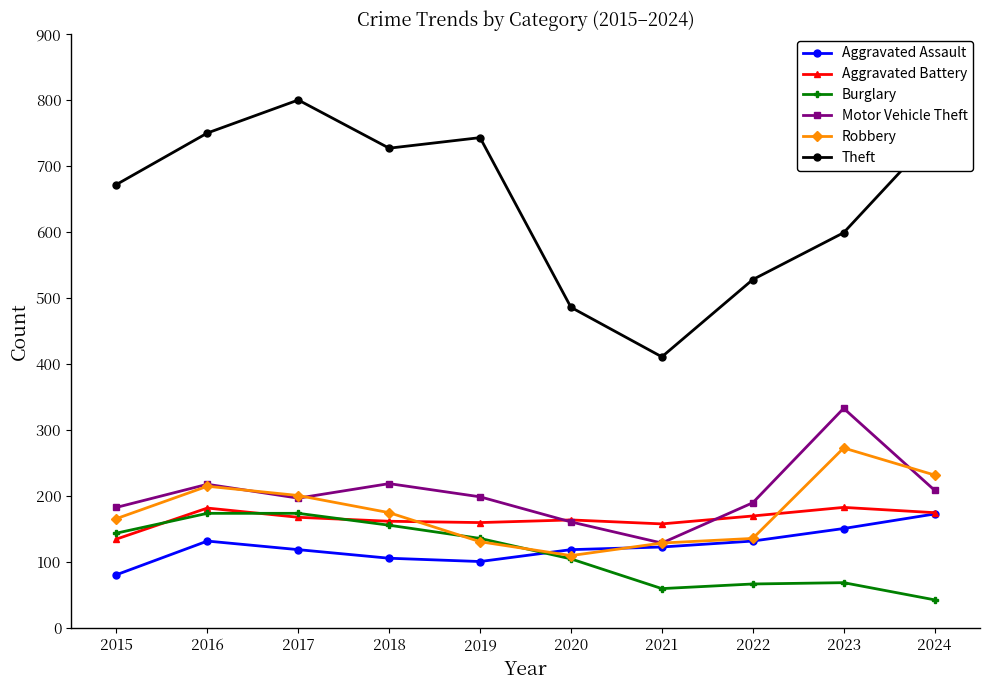

What are all the series names shown in the legend?

Aggravated Assault, Aggravated Battery, Burglary, Motor Vehicle Theft, Robbery, Theft